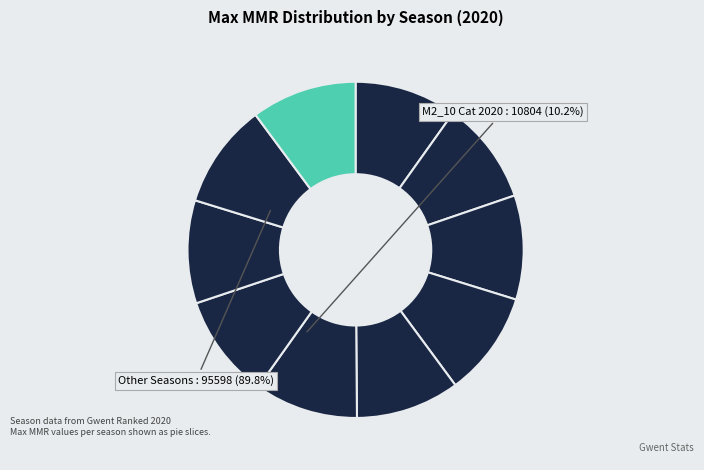

Count the number of slices in the pie.

10